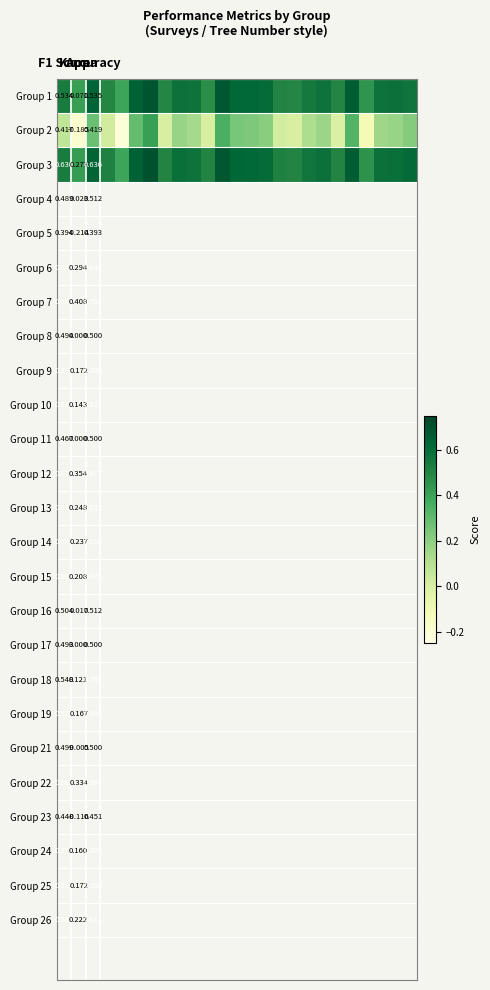

At how many categories does at least one series exceed 0?

25